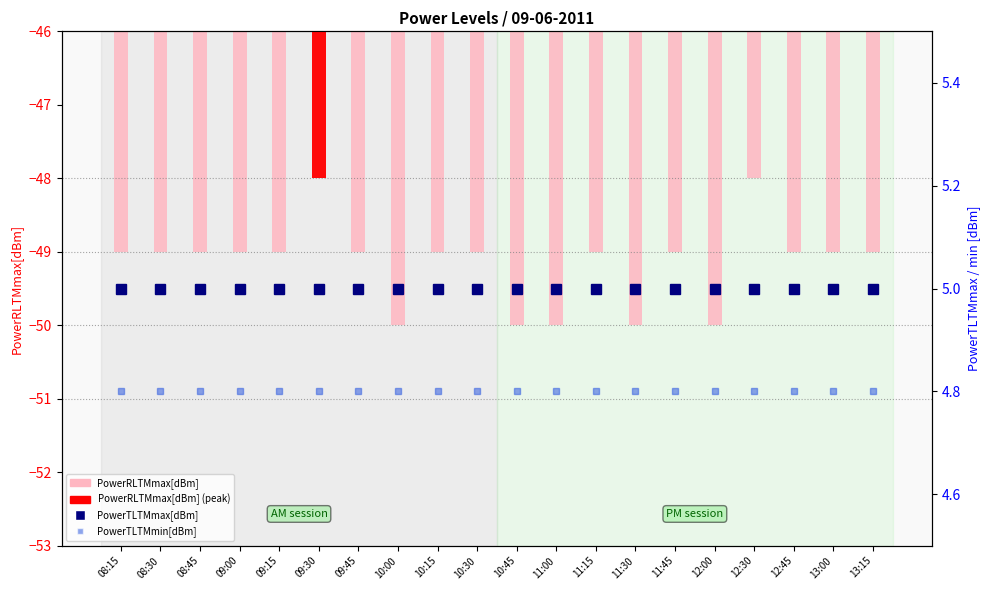

Which has a higher value, 10:00 or 13:00?

13:00